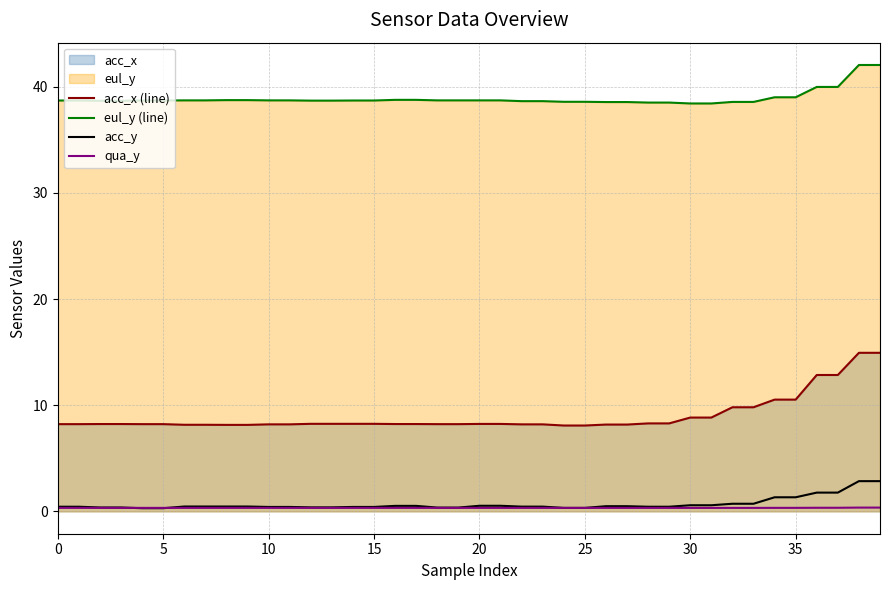

The value of eul_y (line) at 38 is 66.0. True or false?

False